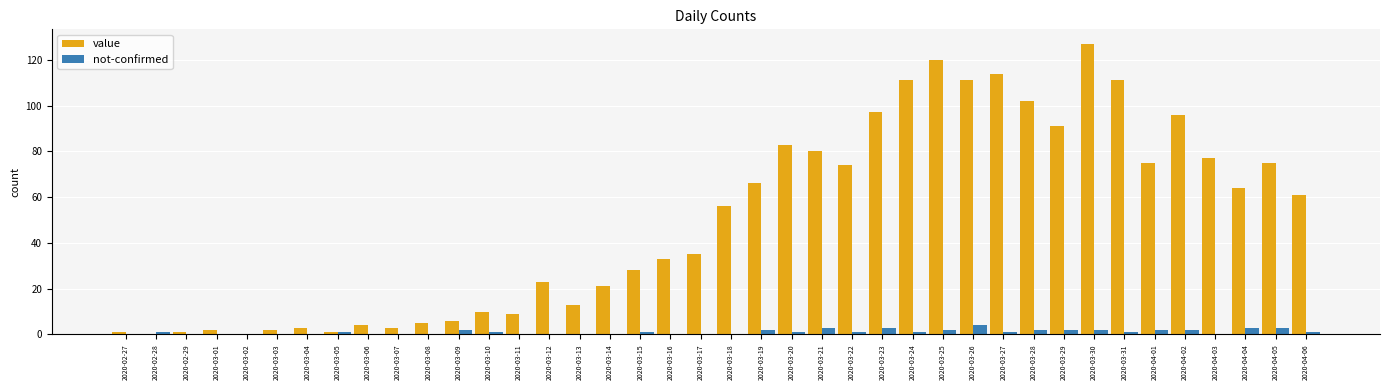

What is the sum of the value values at 2020-02-29 and 2020-03-28?

103